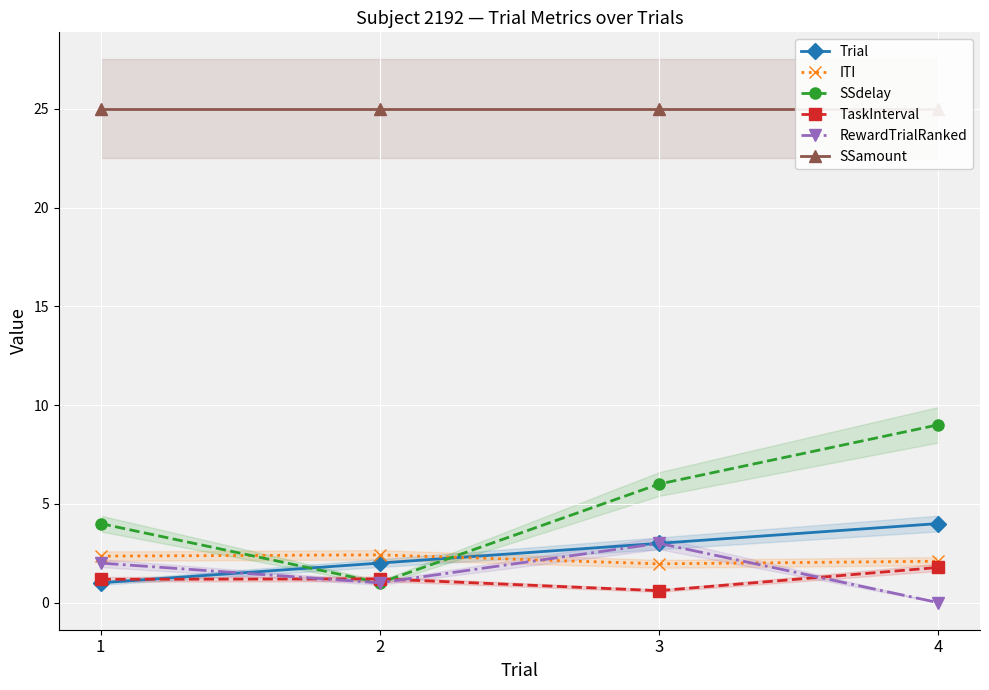

At how many categories does at least one series exceed 5?

4